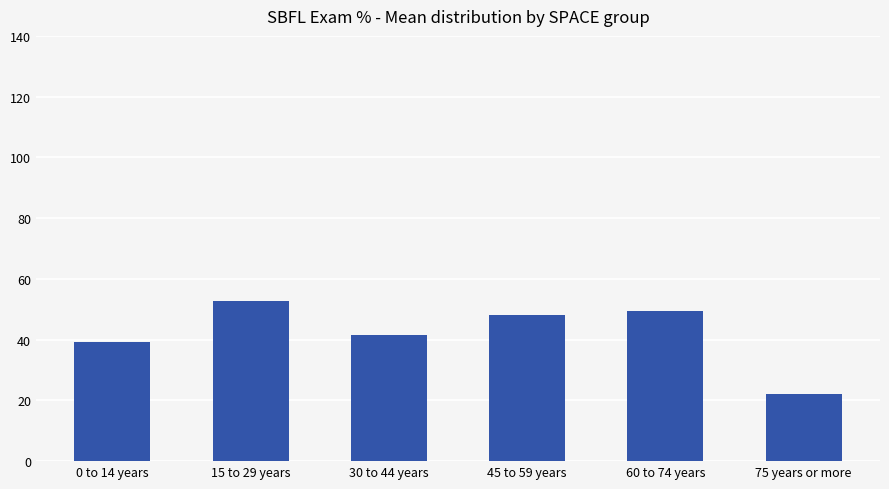

At which label is the value closest to 37?

0 to 14 years